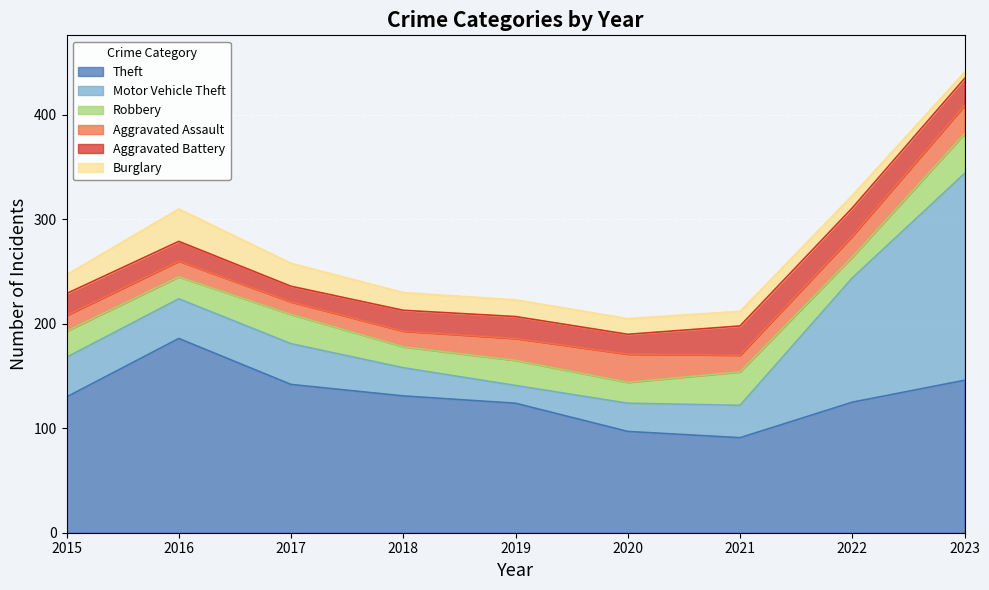

What is the value of the Aggravated Assault point at the 7th from the left?

16